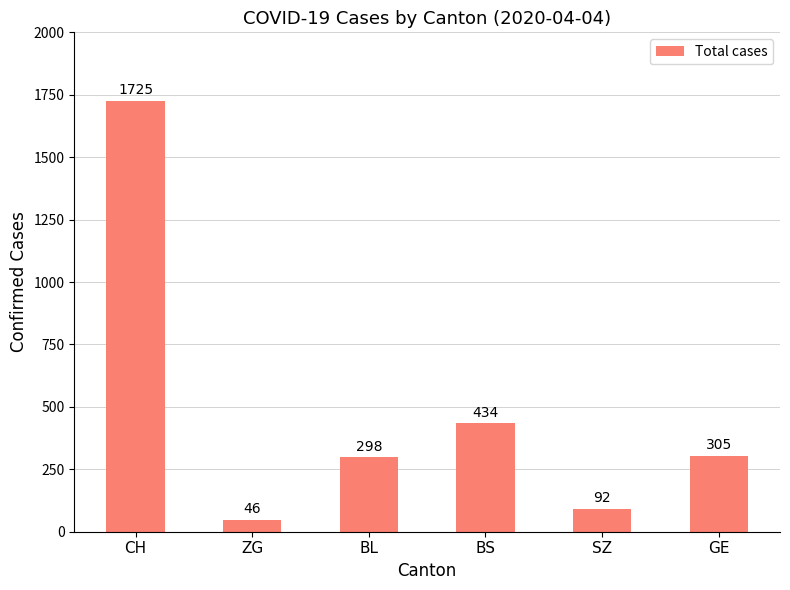

Reading right to left, what are all the values shown in this chart?

GE=305	SZ=92	BS=434	BL=298	ZG=46	CH=1725